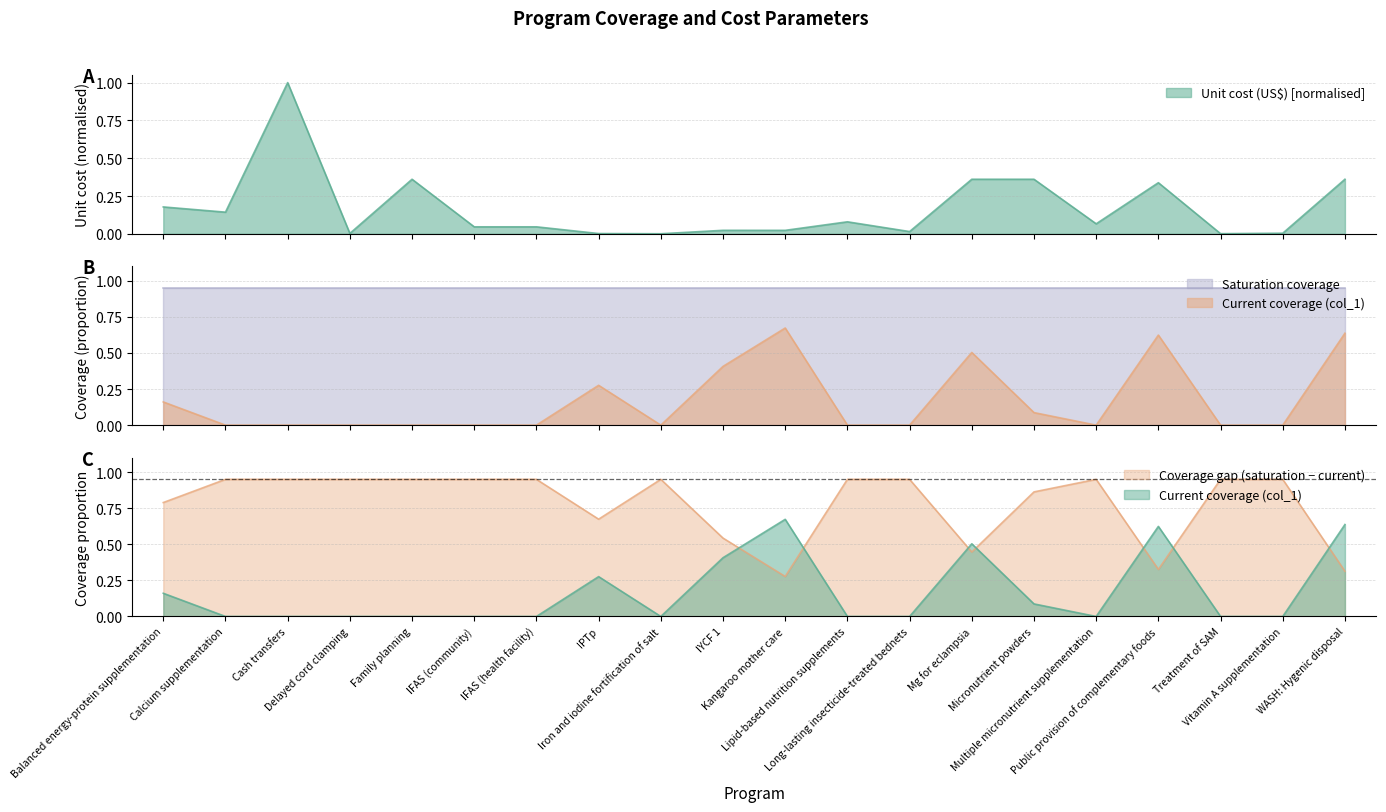

What is the average value of the col_1 (current coverage) series?

0.2